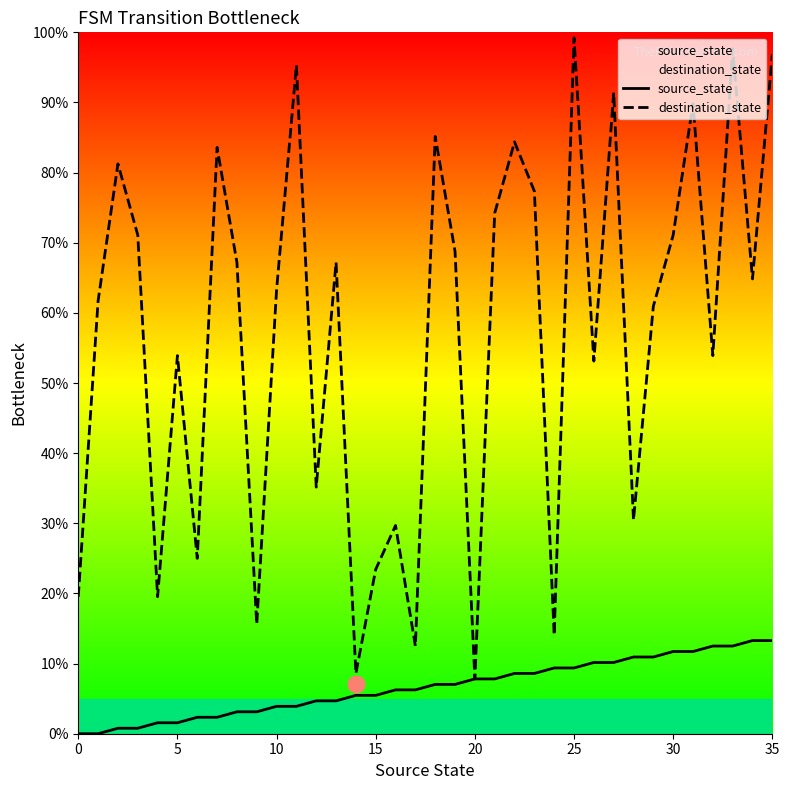

What is the total value across all series at 15?

28.9